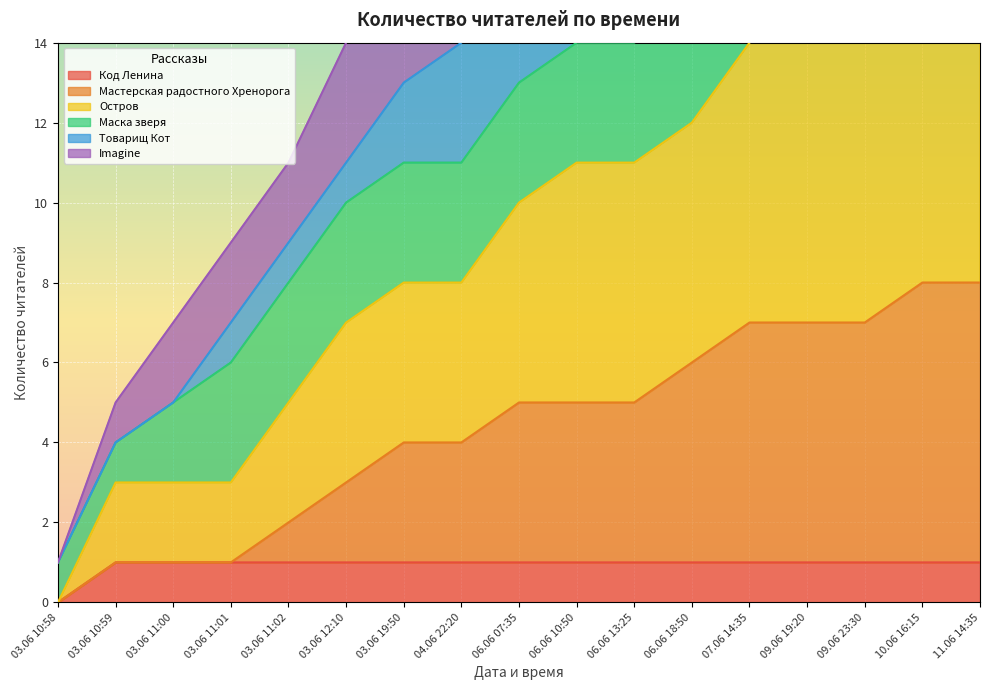

What is the label of the 8th point from the left?

04.06 22:20